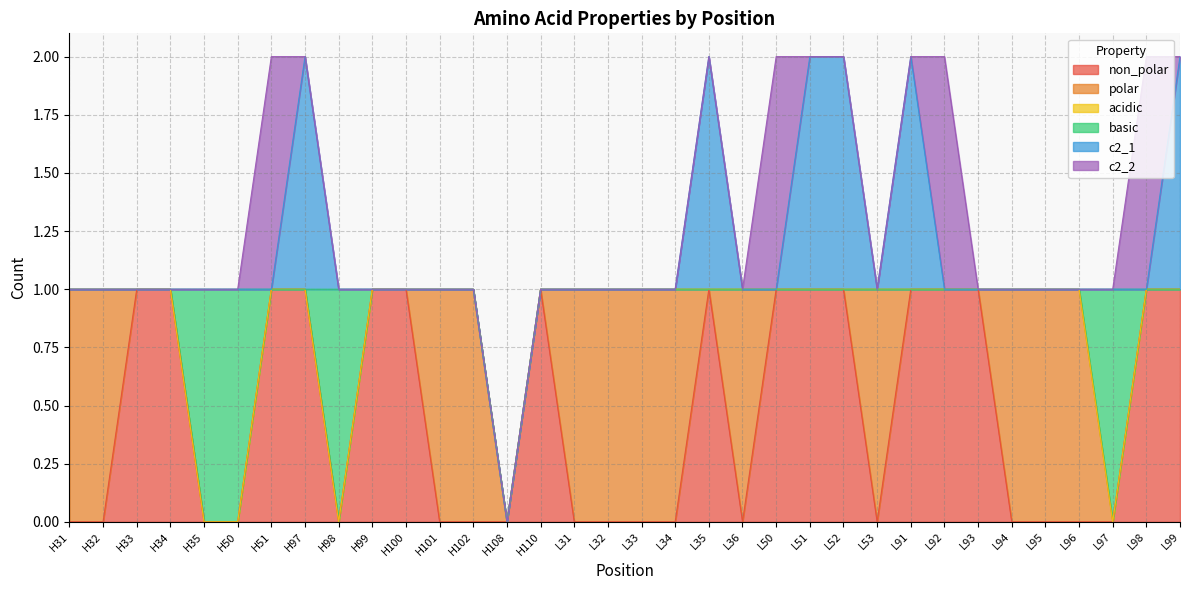

Which series ends up on top after the final intersection of polar and c2_1?

c2_1